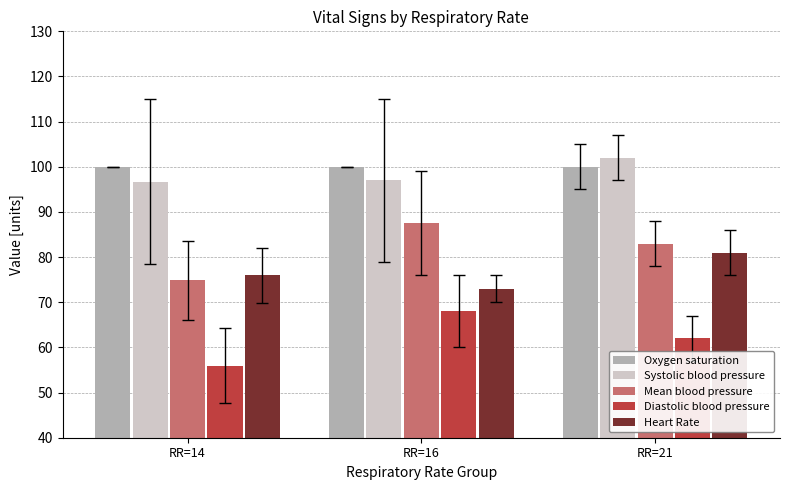

Between RR=14 and RR=21, which series saw the biggest shift?

Mean blood pressure